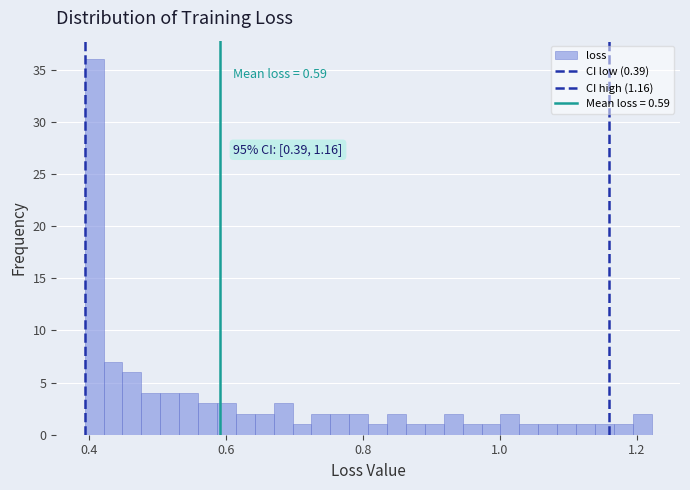

Around what value on the x-axis is the tallest bar? Give the approximate position of its centre, as read against the axis.

0.40